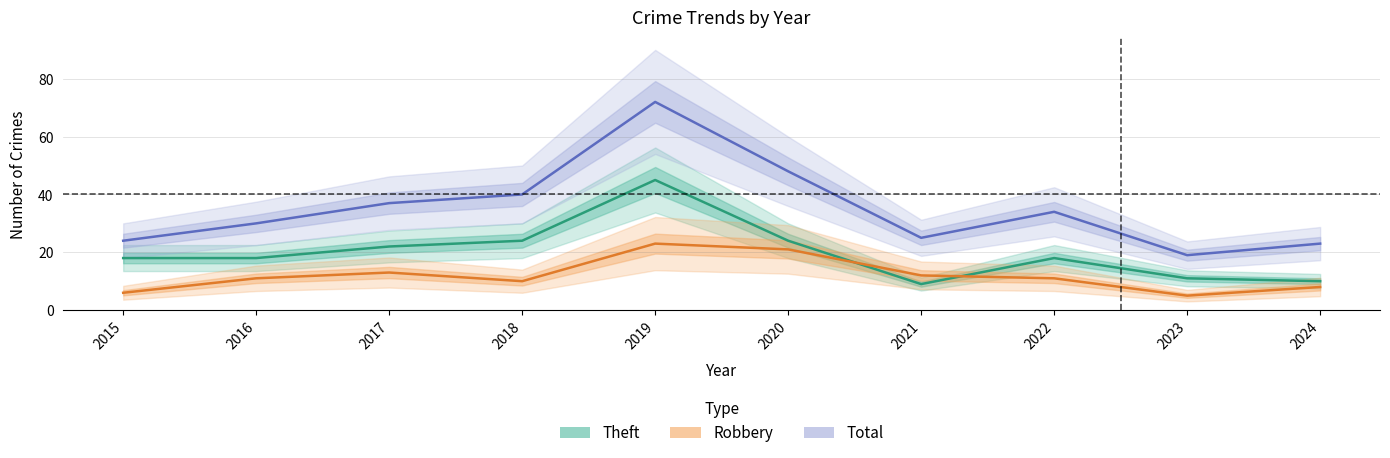

Between 2018 and 2016, which is larger?

2018